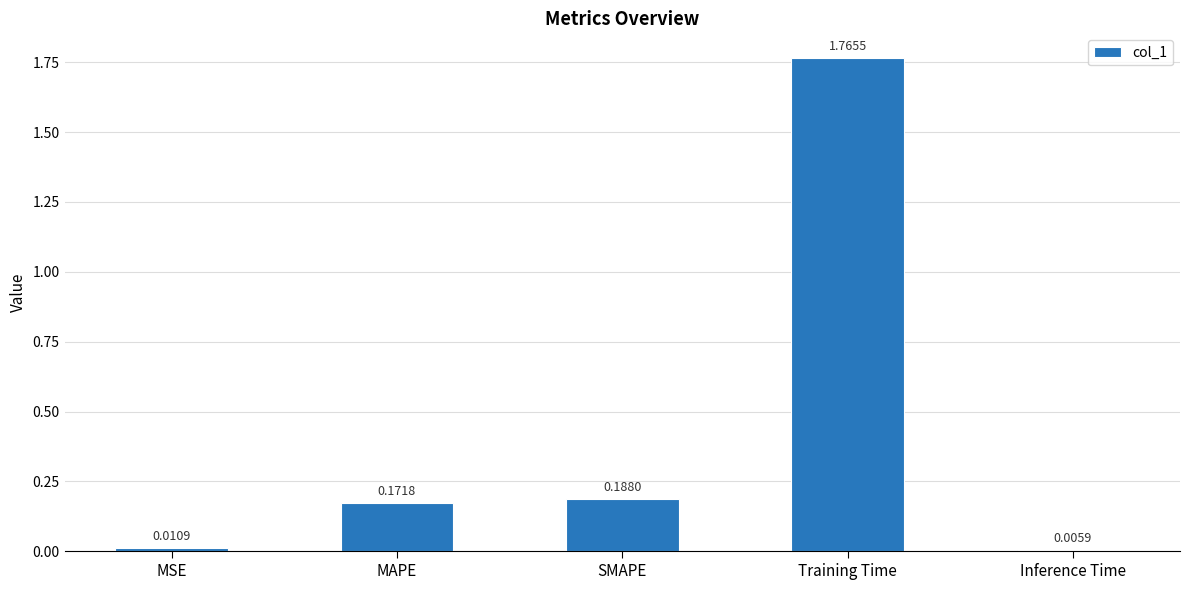

What is the sum of all values?

2.1